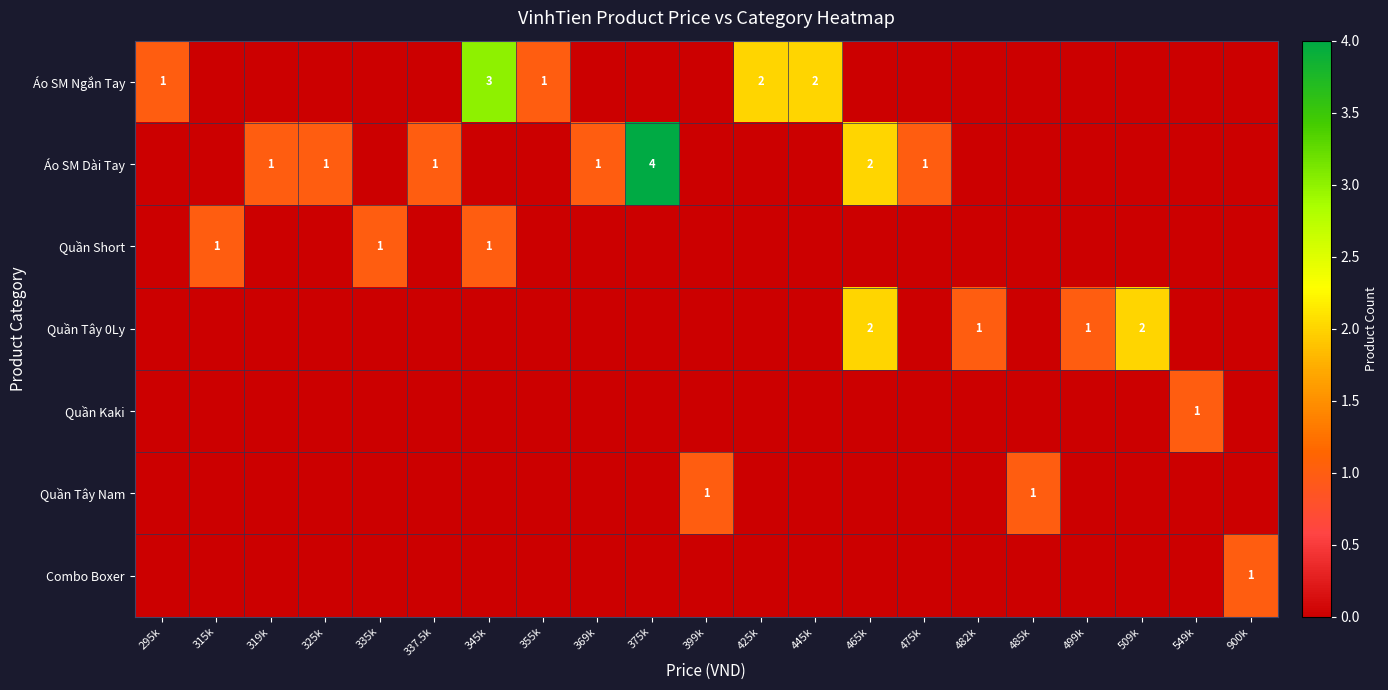

Which category has the highest value across all series?

375k